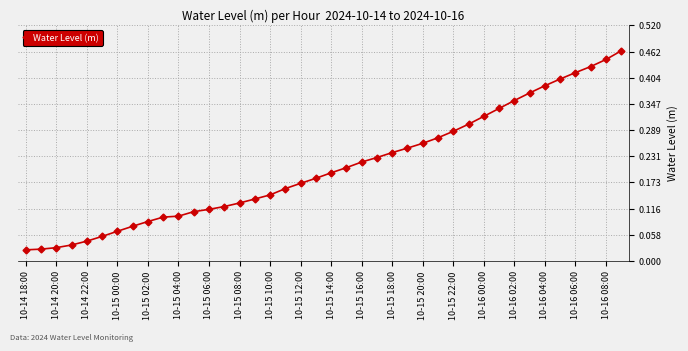

What is the sum of all values?

8.3